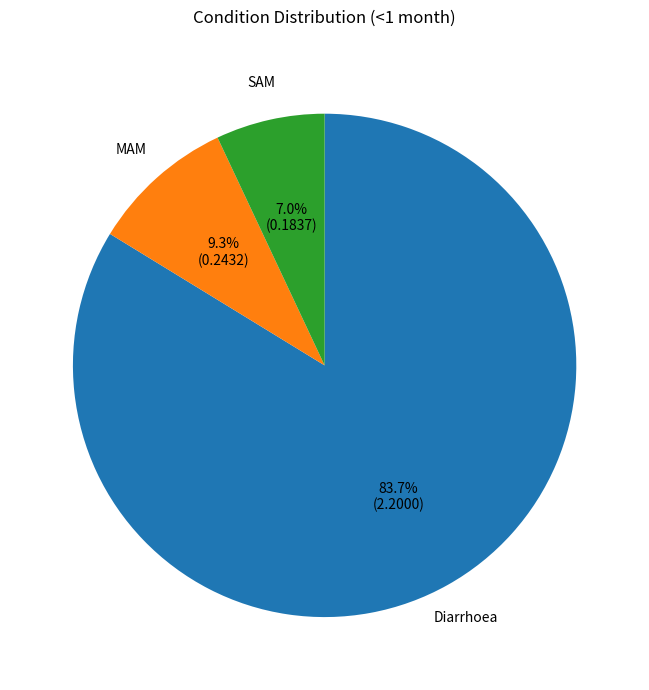

Is there a majority slice in this chart?

Yes